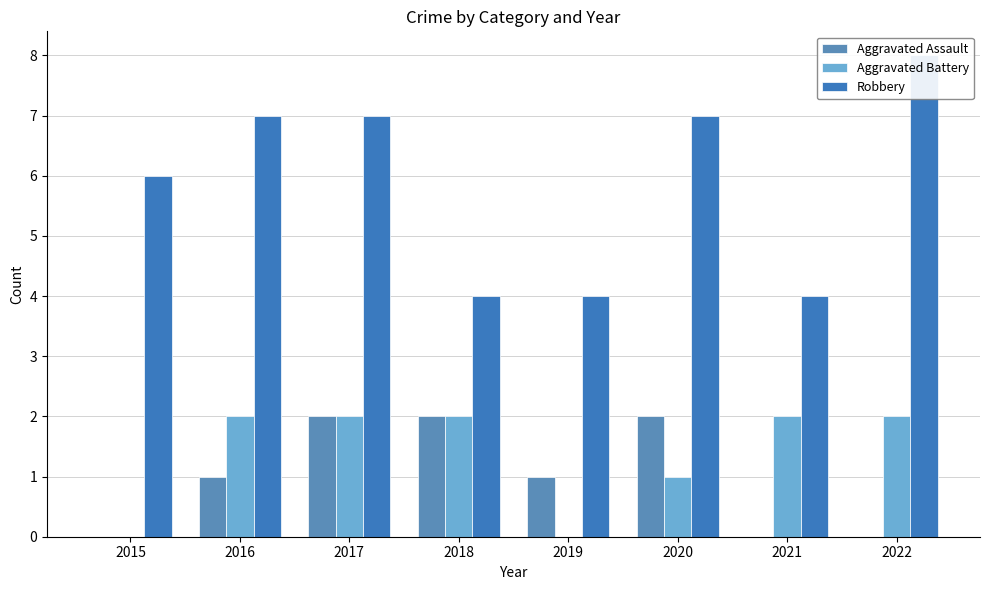

List the labels in order of Robbery value, largest first.

2022, 2016, 2017, 2020, 2015, 2018, 2019, 2021